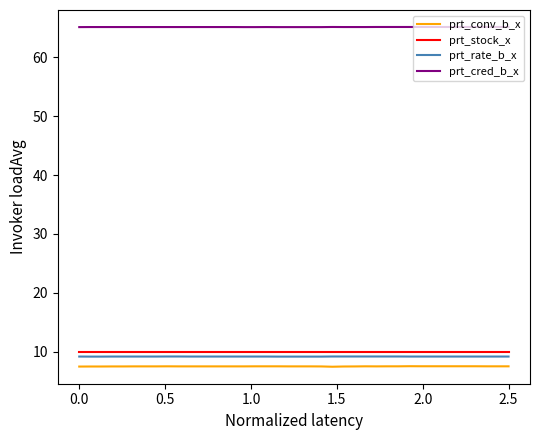

Which series has the widest spread of values?

prt_conv_b_x